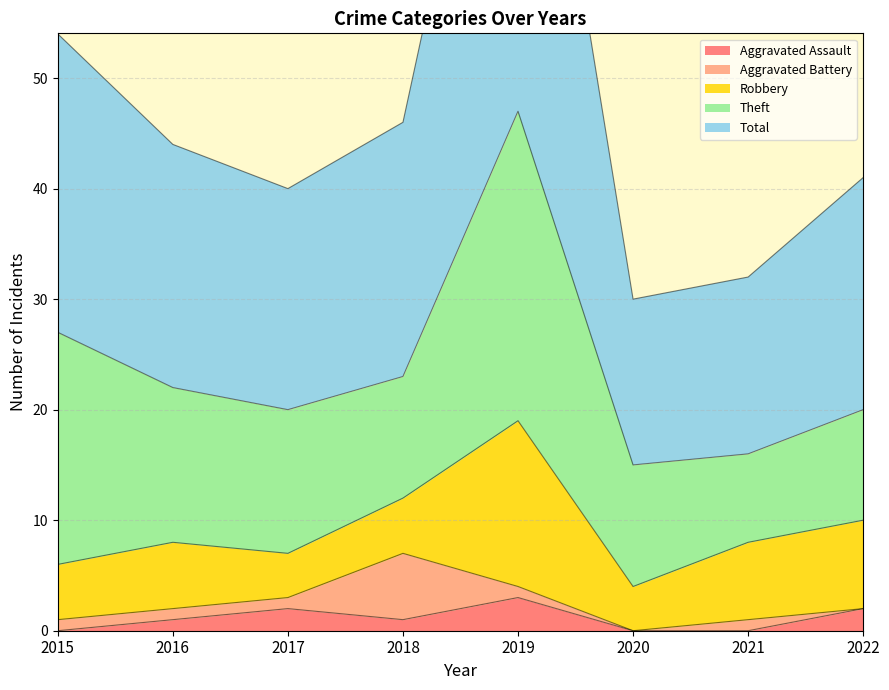

Where is the first local maximum for Aggravated Assault?

2017